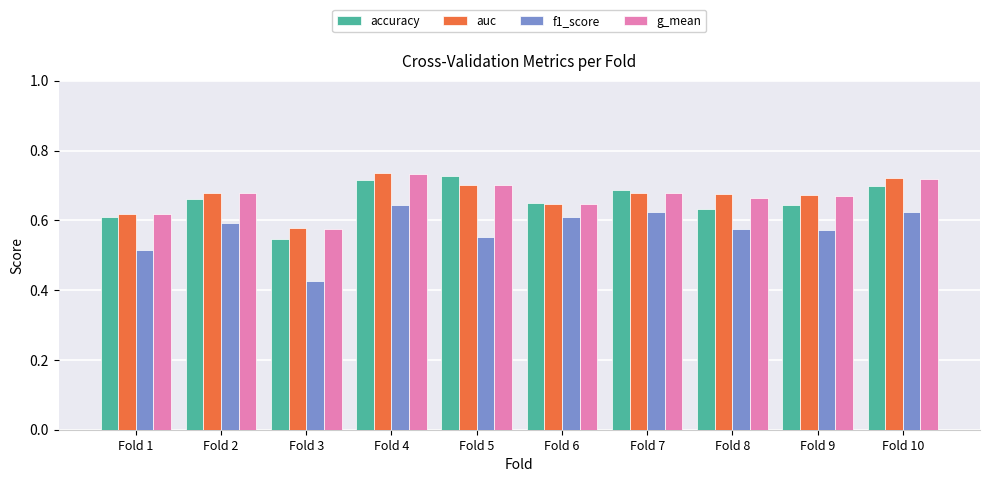

Which category has the lowest value in the g_mean series?

Fold 3